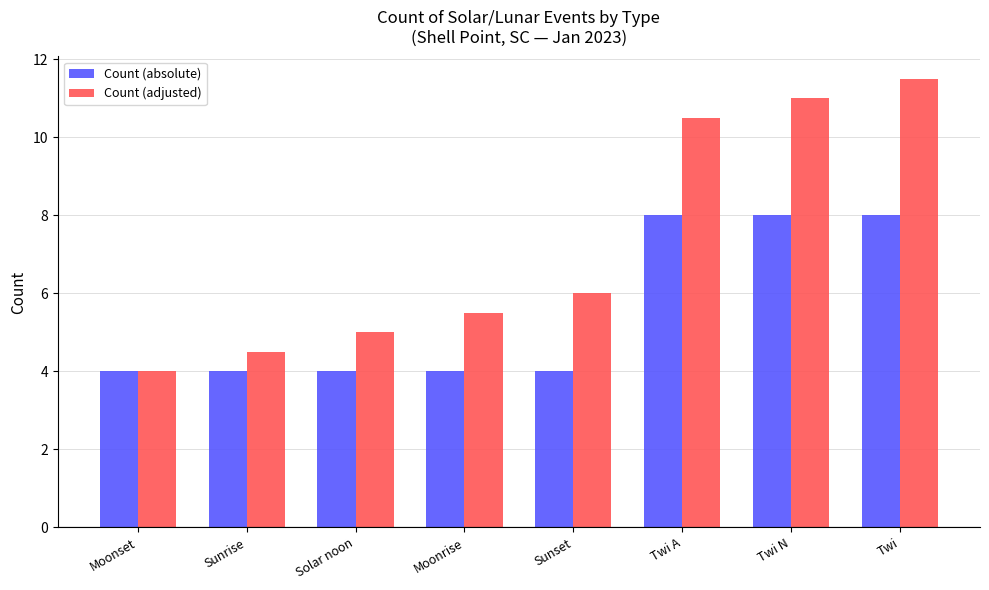

What is the label of the 5th bar from the left?

Sunset